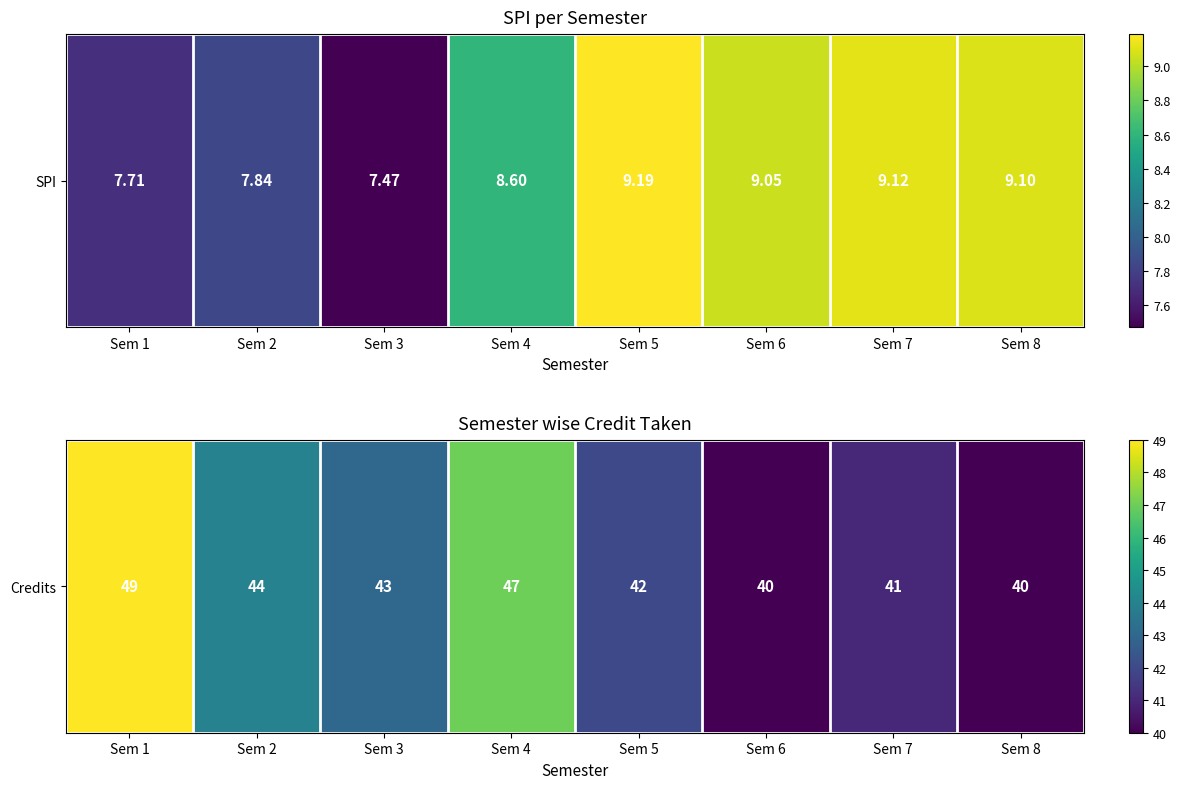

How many data points are less than 43?

4